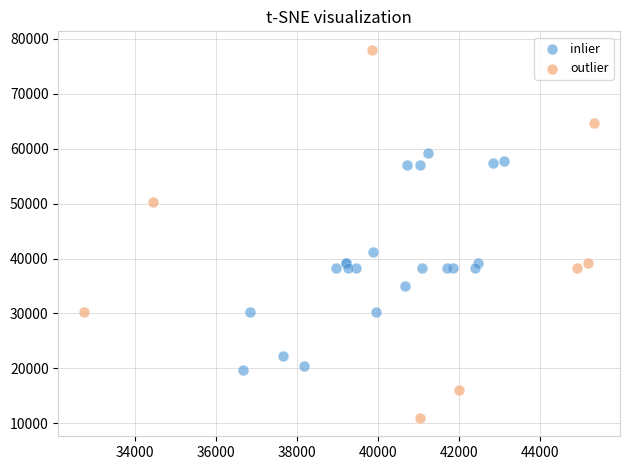

Which series contains the highest Y value?

outlier